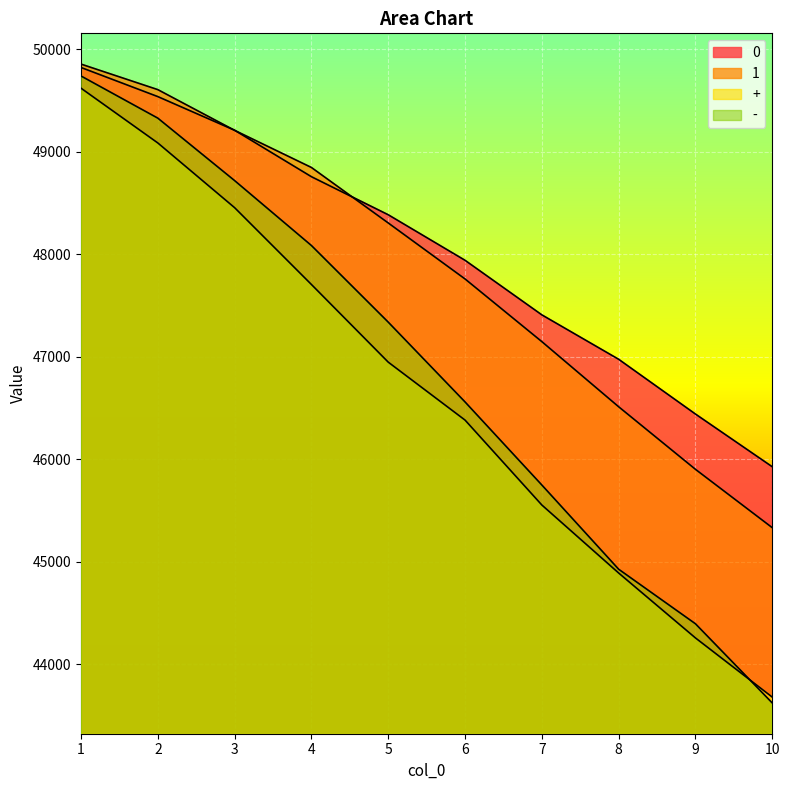

True or false: - has more than 1 points higher than both neighbors.

False